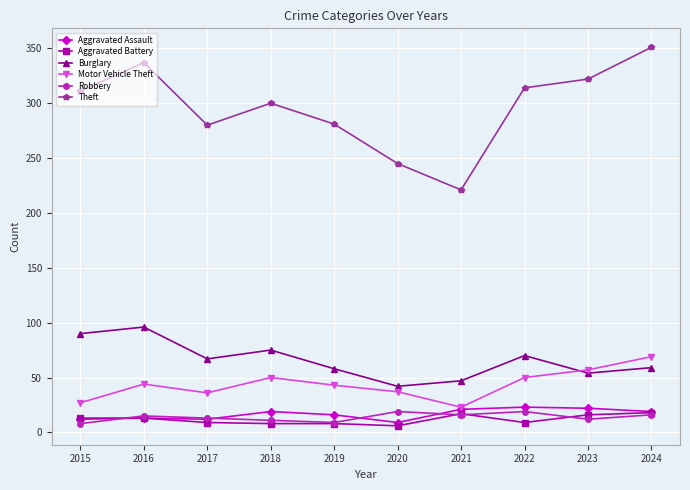

Which series ends up on top after the final intersection of Burglary and Motor Vehicle Theft?

Motor Vehicle Theft